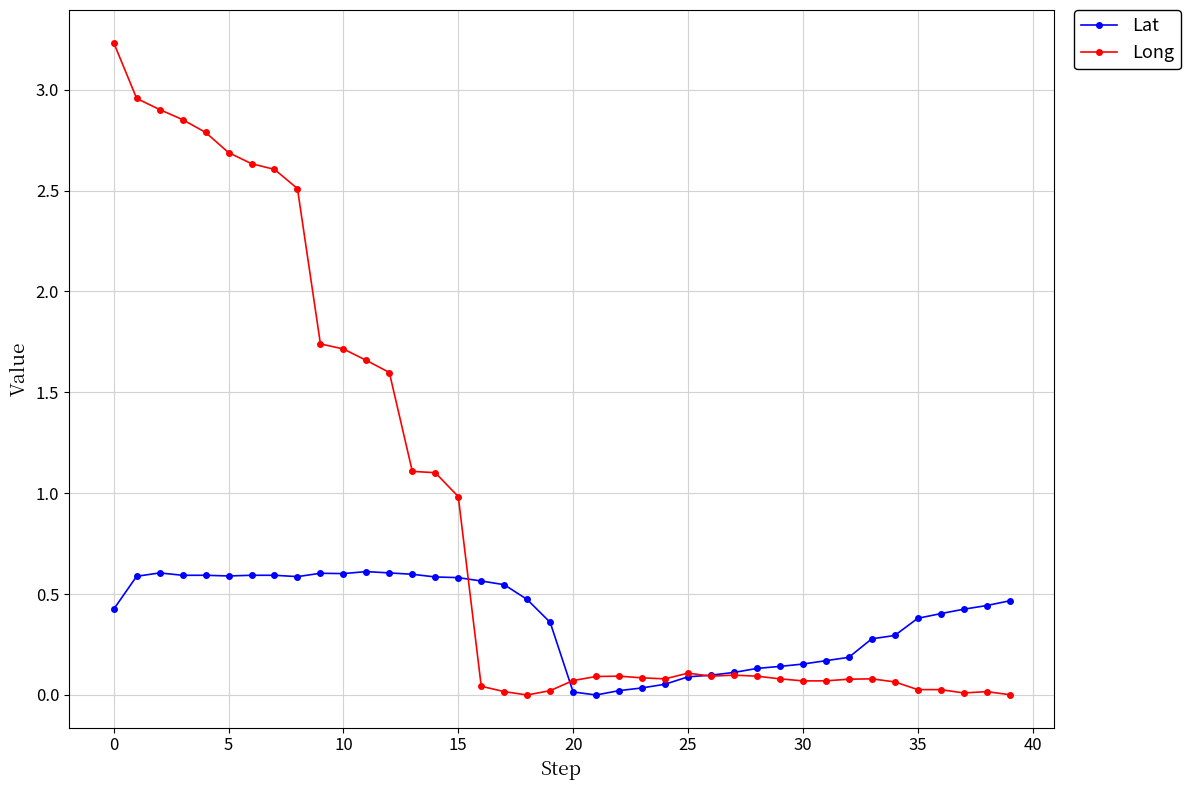

What is the highest value of the Lat series?

0.6